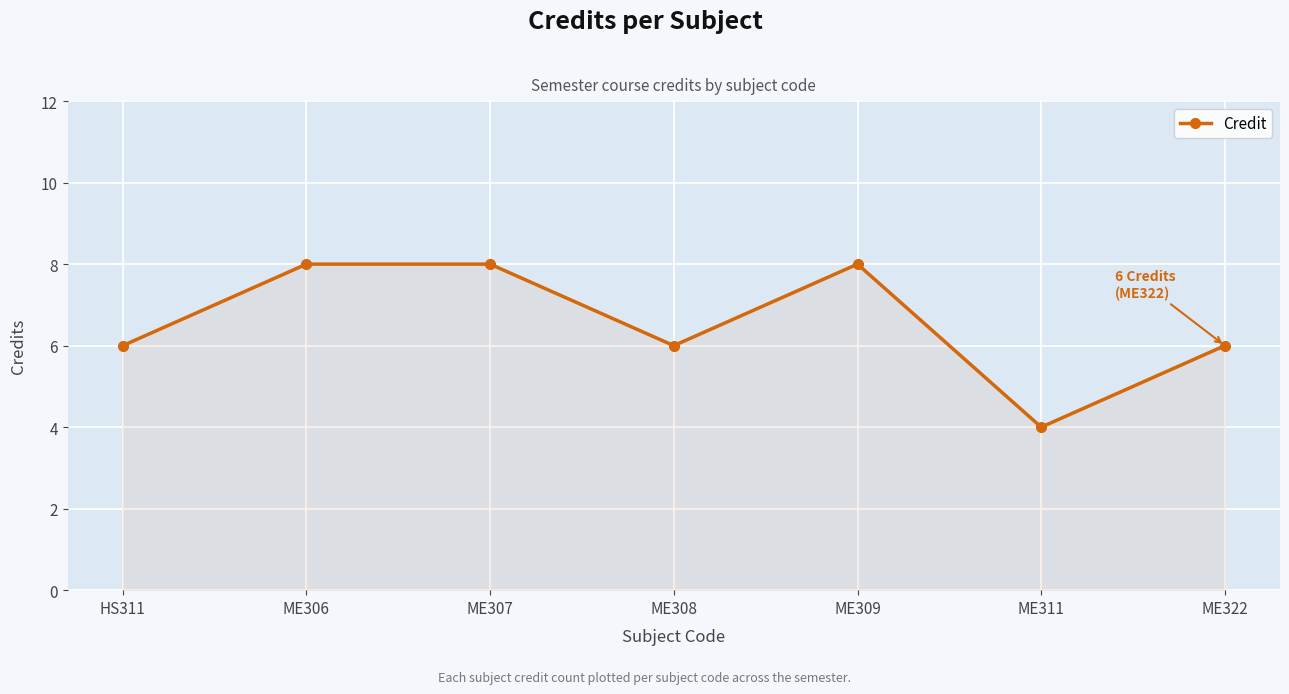

What is the greatest value displayed?

8